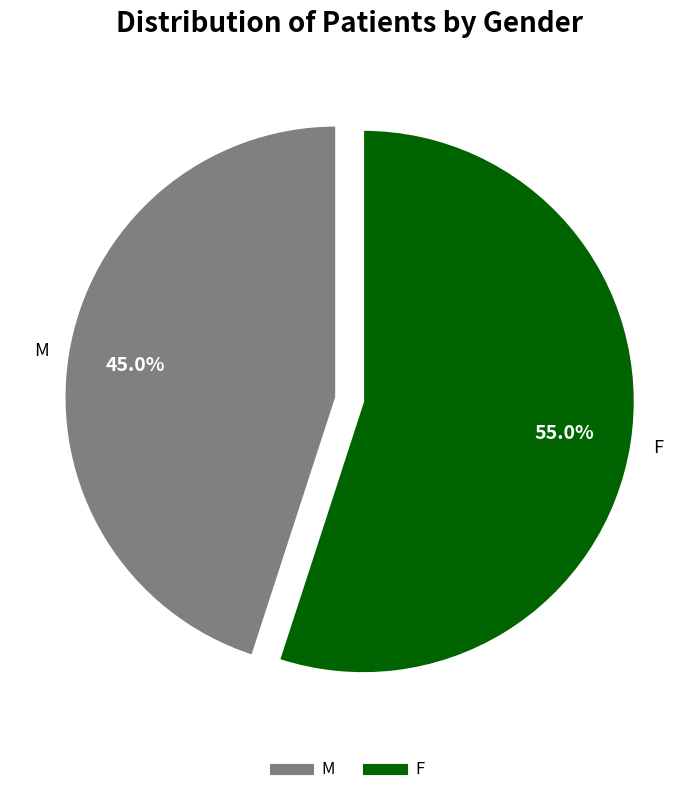

How many slices are in this pie chart?

2